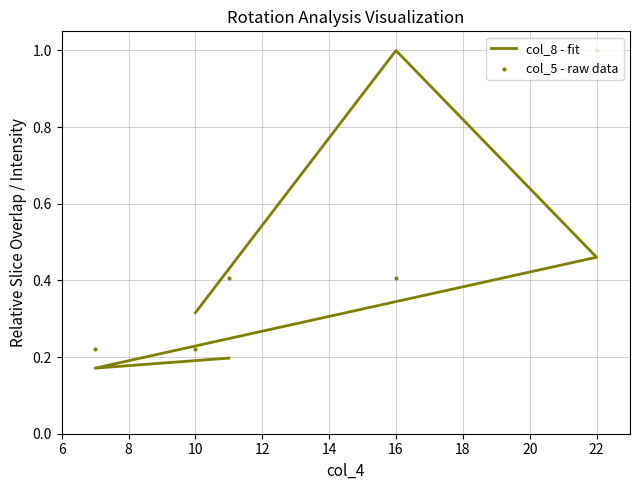

Which series has the widest spread of Y values?

col_8 - fit